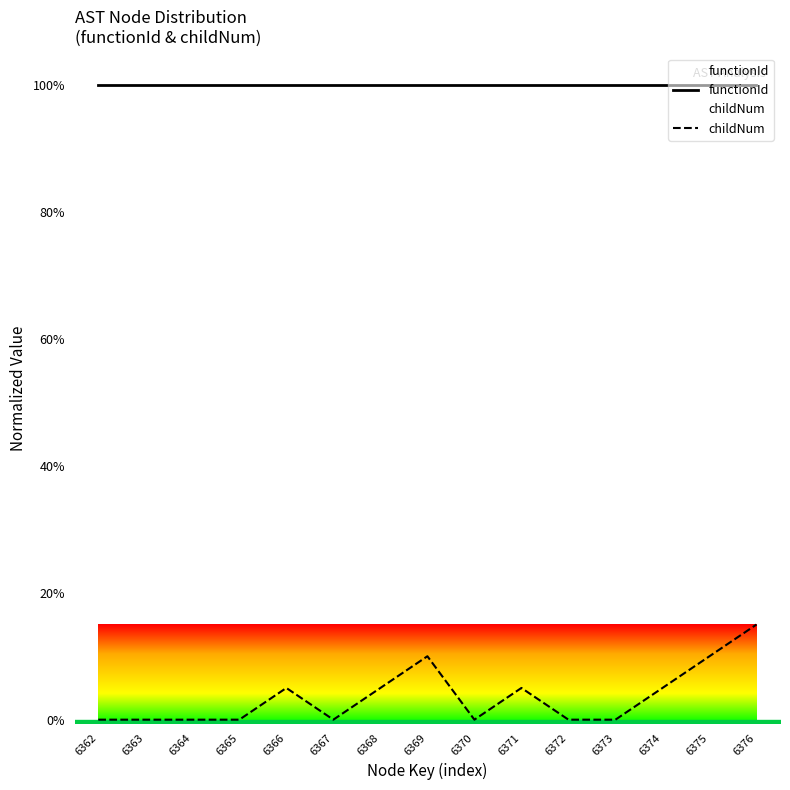

Which has a higher value, 6362 or 6366?

6362